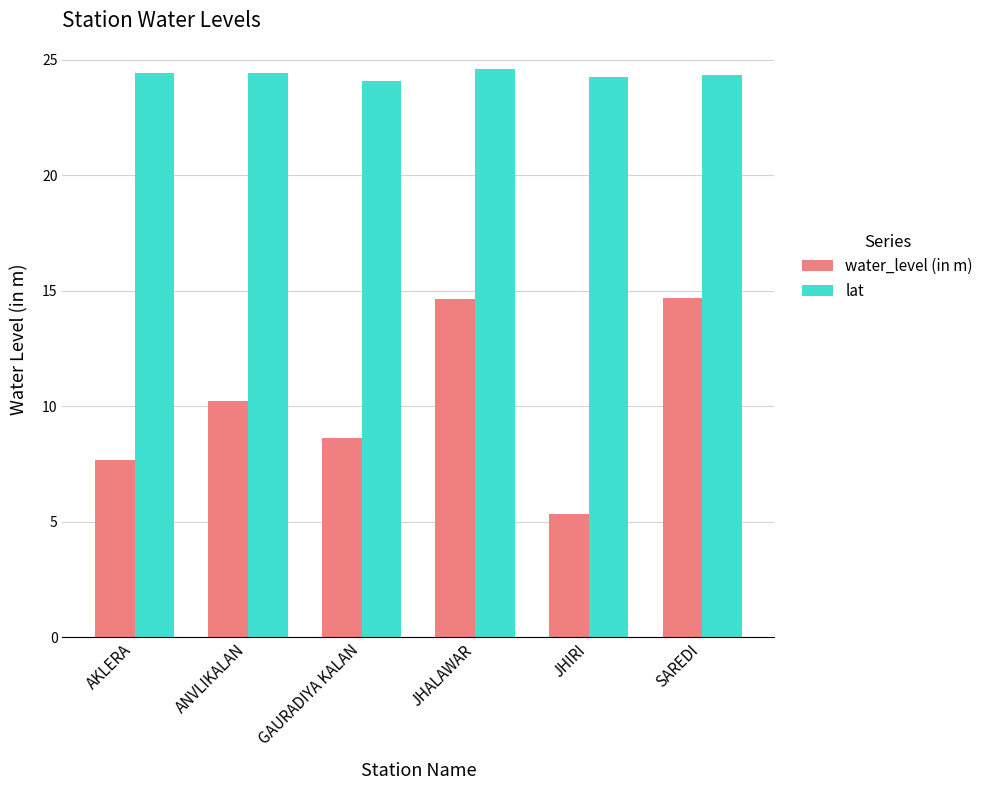

What is the average value of the lat series?

24.4